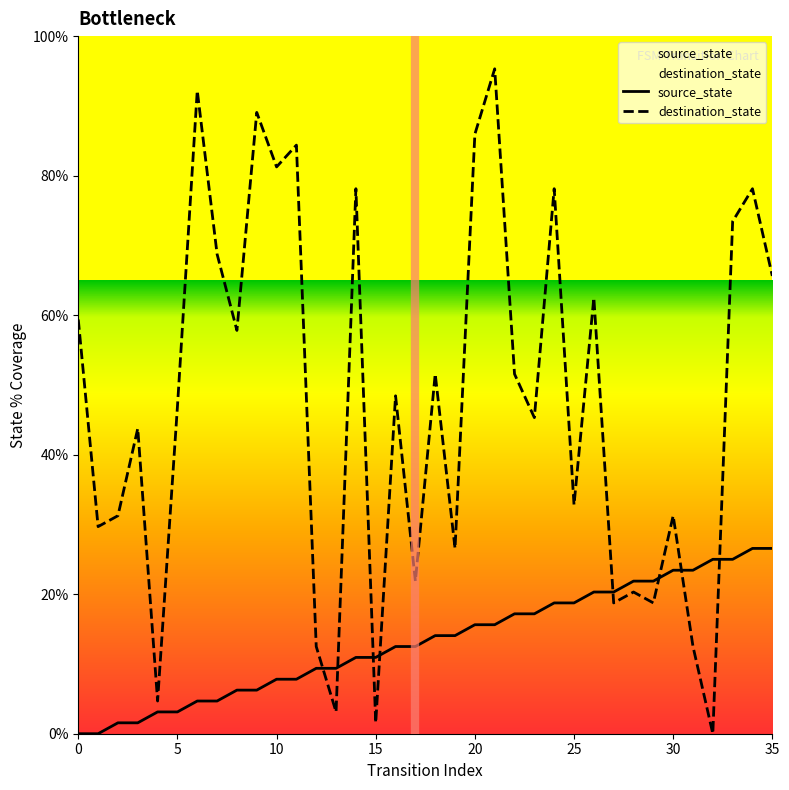

Reading right to left, list all the values displayed in this chart.

source_state: 26.6	26.6	25.0	25.0	23.4	23.4	21.9	21.9	20.3	20.3	18.8	18.8	17.2	17.2	15.6	15.6	14.1	14.1	12.5	12.5	10.9	10.9	9.4	9.4	7.8	7.8	6.2	6.2	4.7	4.7	3.1	3.1	1.6	1.6	0.0	0.0
destination_state: 65.6	78.1	73.4	0.0	12.5	31.2	18.8	20.3	18.8	62.5	32.8	78.1	45.3	51.6	95.3	85.9	26.6	51.6	21.9	48.4	1.6	78.1	3.1	12.5	84.4	81.2	89.1	57.8	68.8	92.2	46.9	4.7	43.8	31.2	29.7	59.4